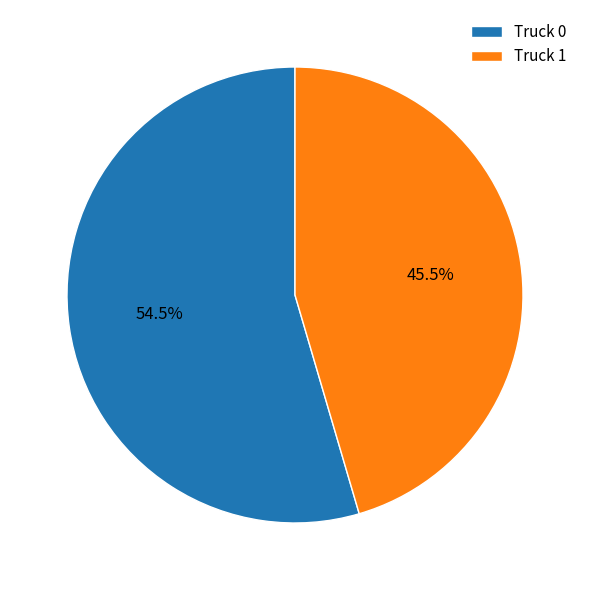

Which category accounts for the majority?

Truck 0